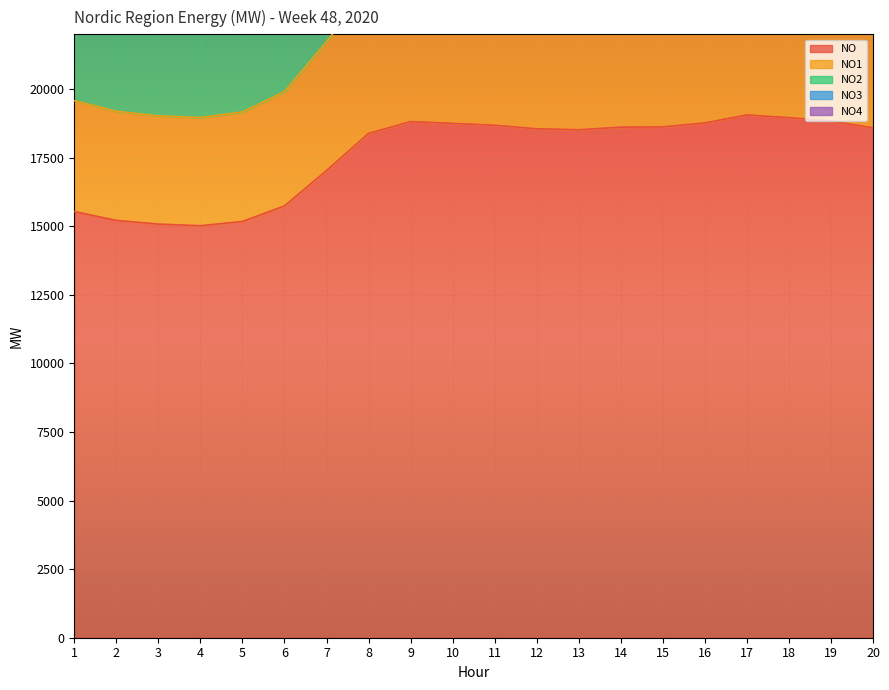

What is the difference between the second highest and minimum values in the NO4 series?

7764